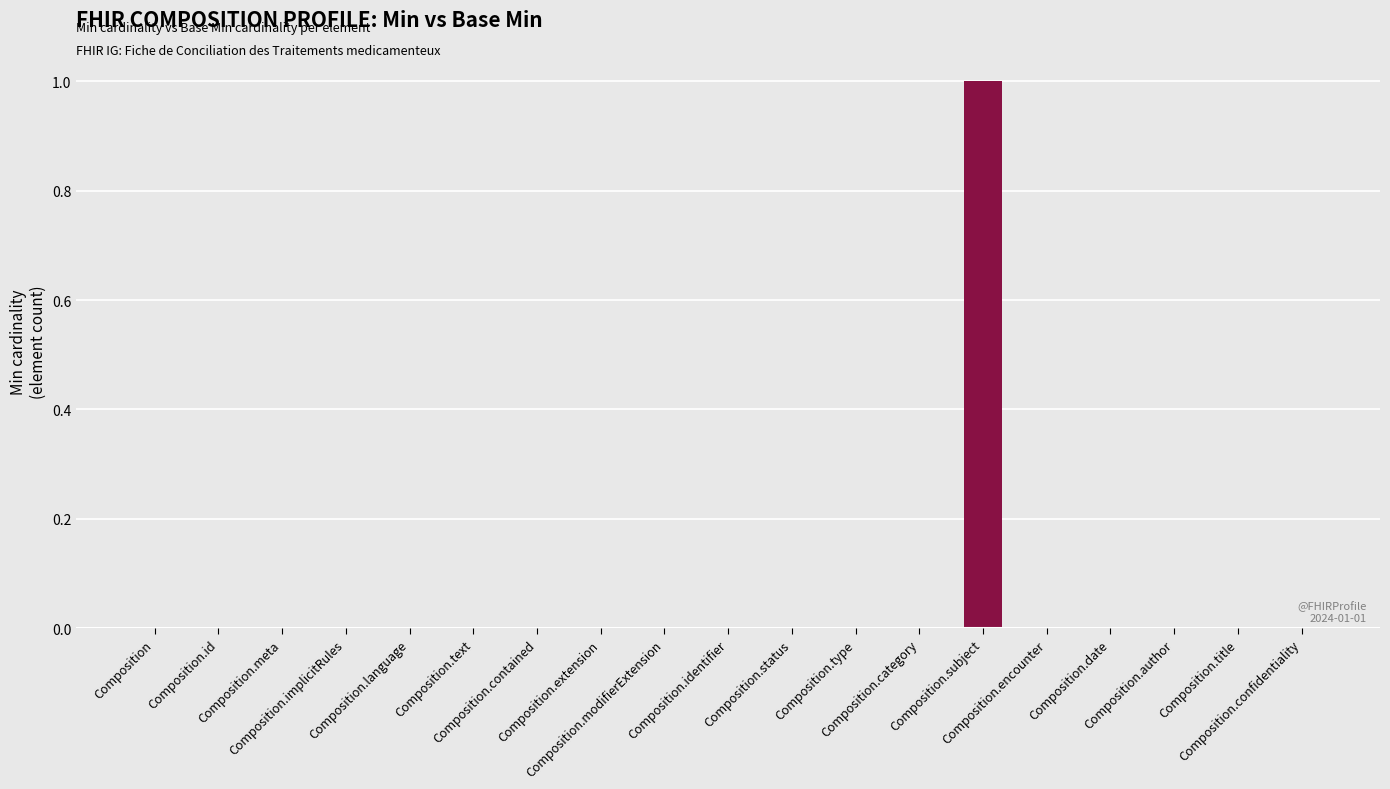

How many categories are shown in the chart?

19